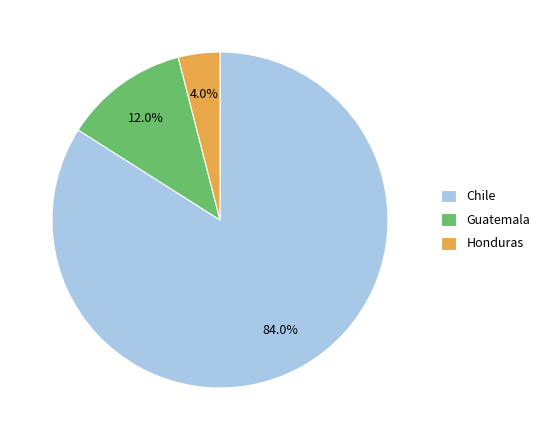

What is the majority slice?

Chile